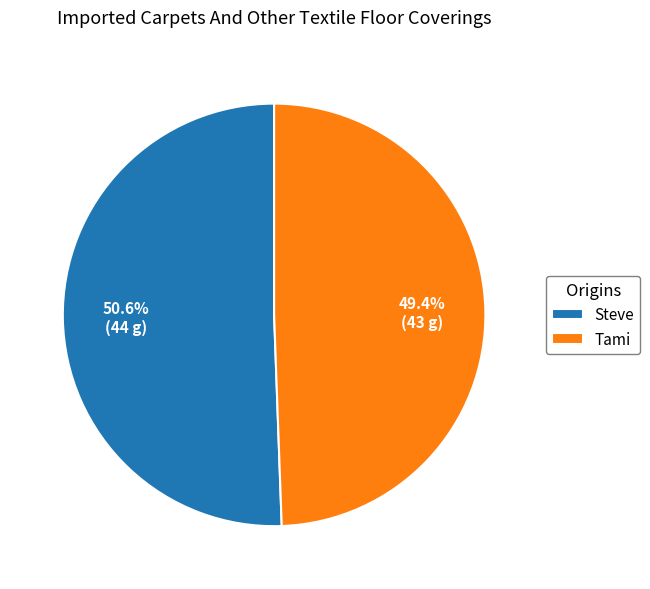

Which slice is the largest?

Steve